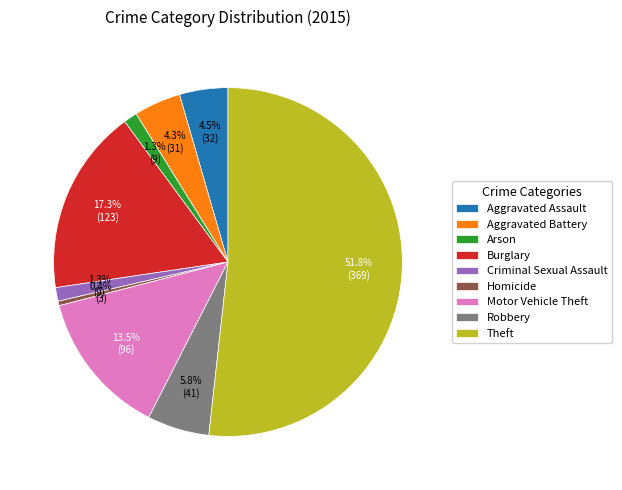

To the nearest percent, what percentage of the pie is Criminal Sexual Assault?

1%